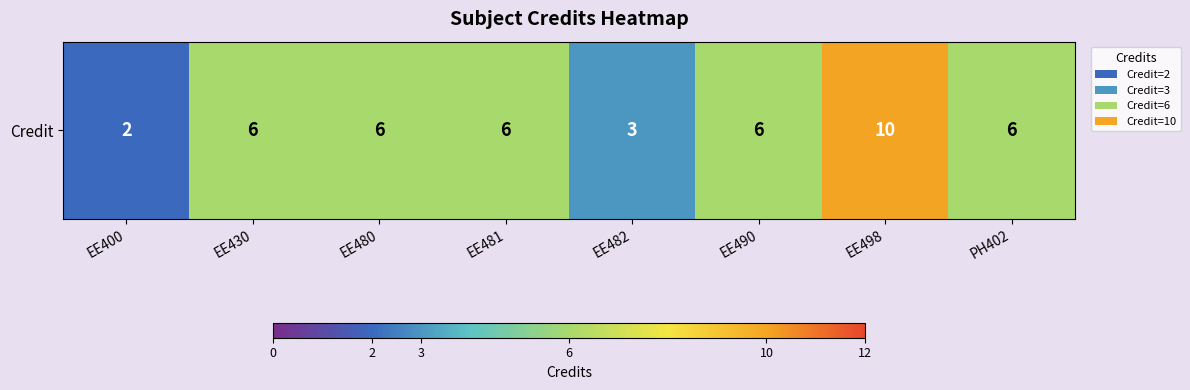

List the labels in order of value, largest first.

EE498, EE430, EE480, EE481, EE490, PH402, EE482, EE400